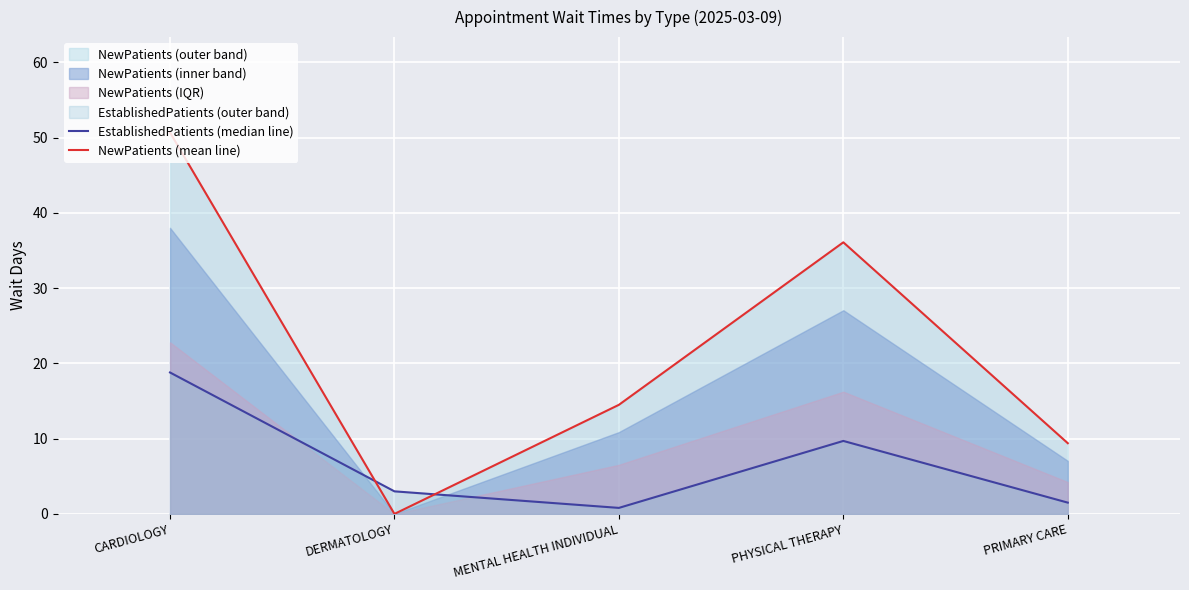

True or false: EstablishedPatients (median line) has more than 1 interior local peaks.

False